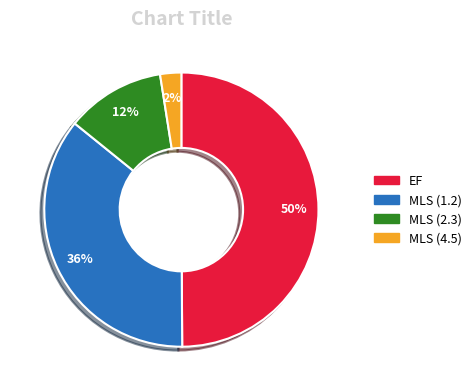

To the nearest percent, what is the combined percentage of MLS (1.2) and EF?

86%